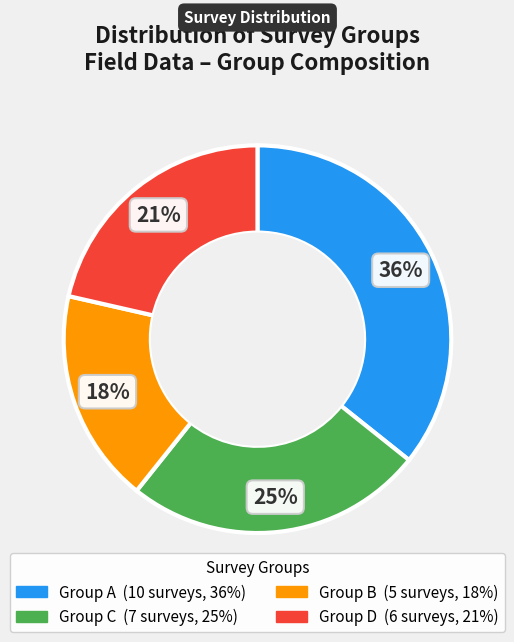

Is there any slice that represents more than half of the pie?

No